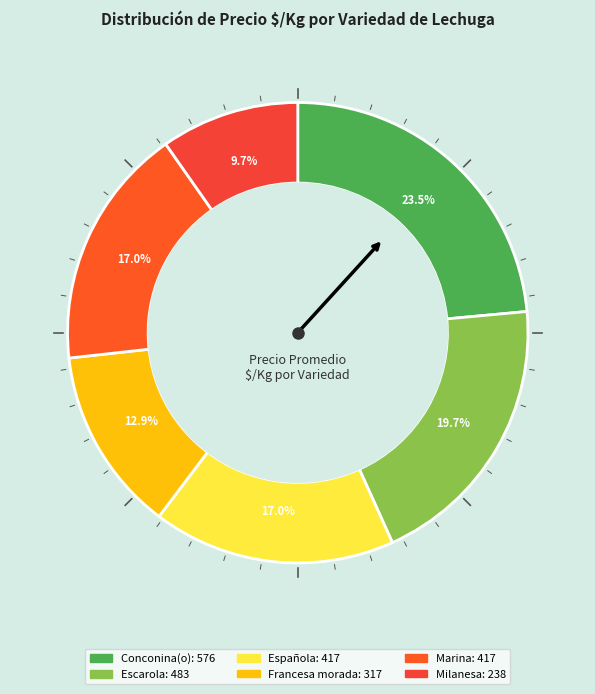

How many slices are in this pie chart?

6